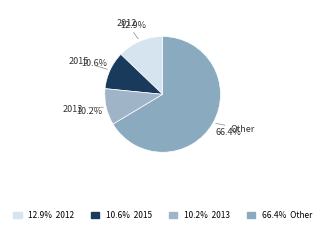

Count the number of slices in the pie.

4